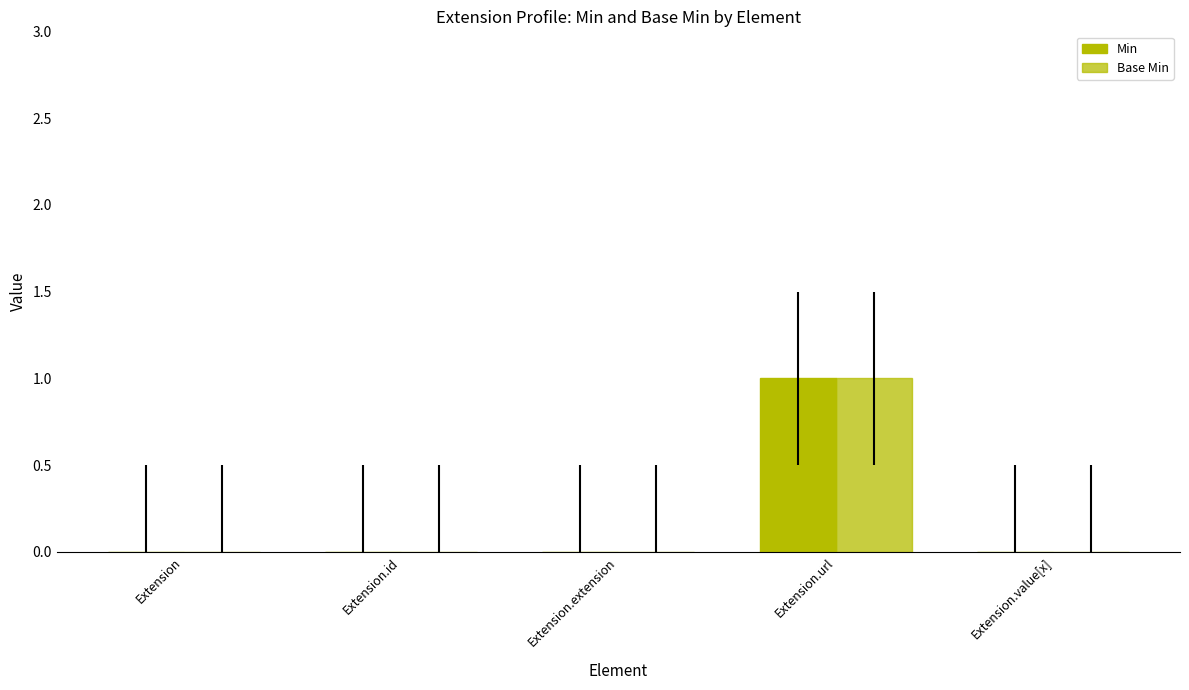

The Base Min series shows 0 at Extension.id. True or false?

False